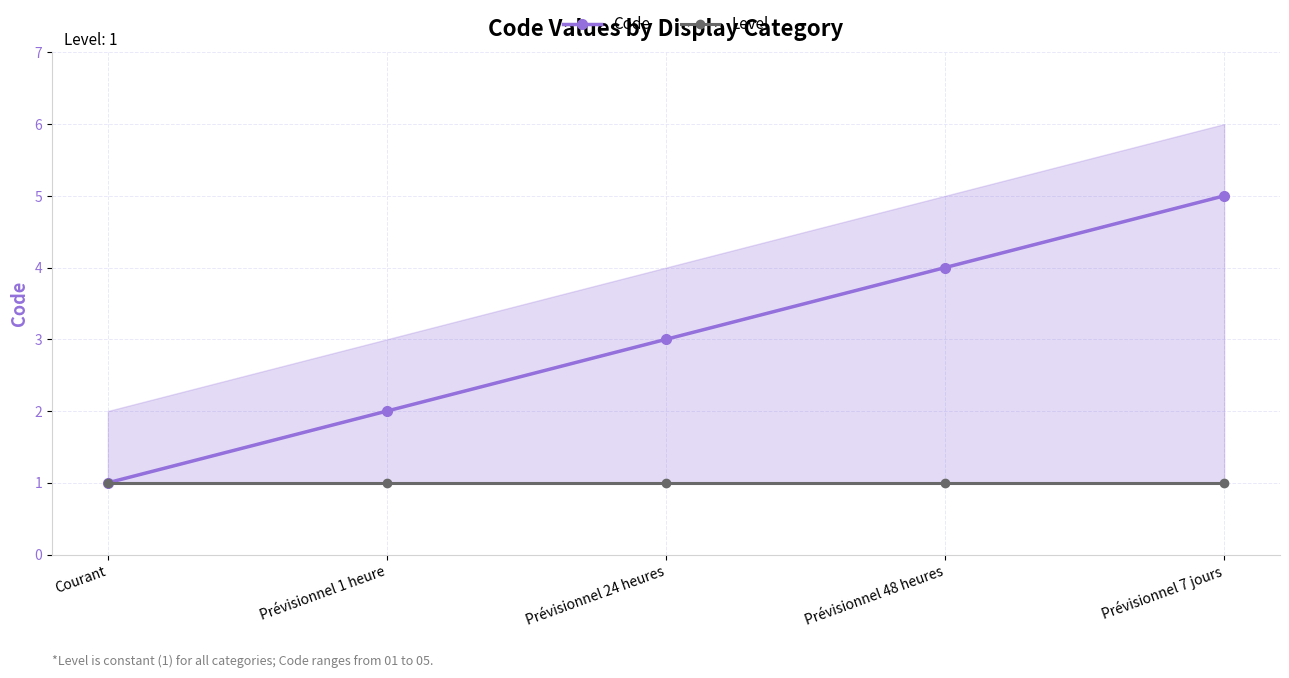

Rank the series by their maximum value, from lowest to highest.

Level, Code